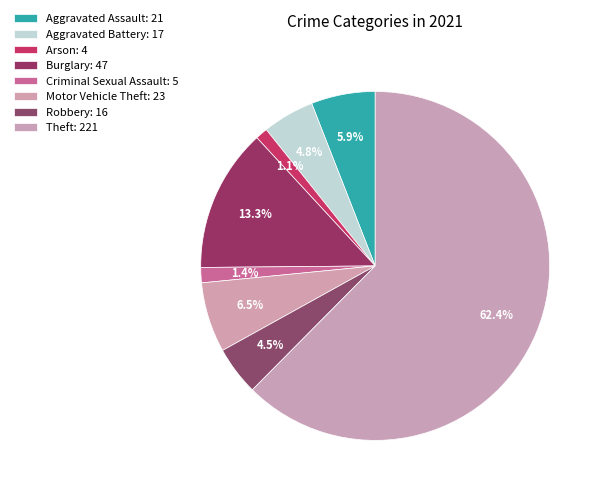

Is there a majority slice in this chart?

Yes